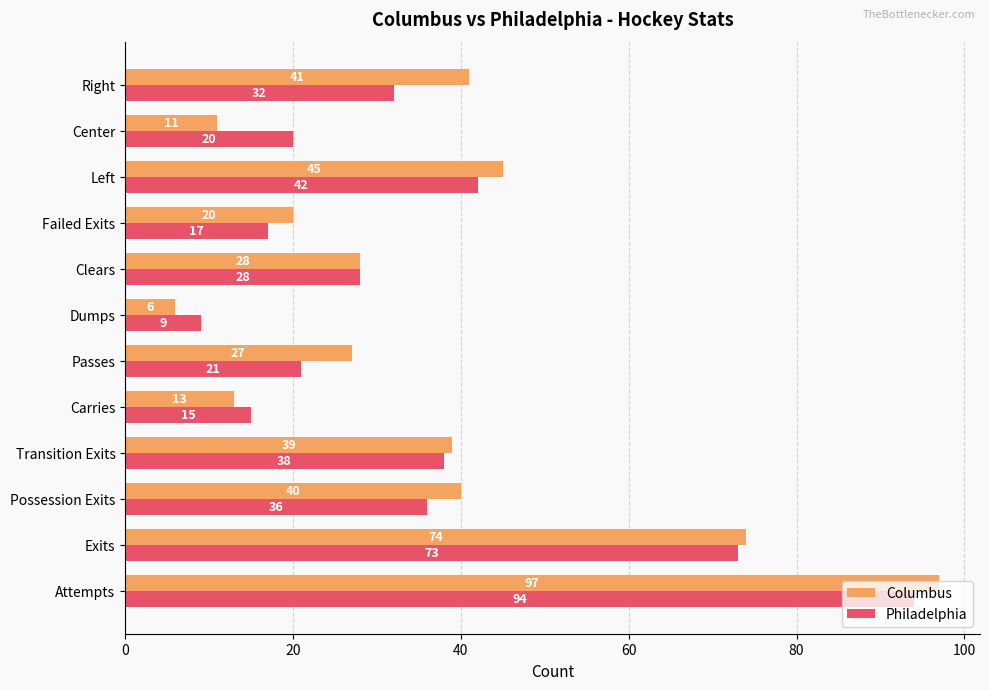

List the series in order of their overall mean, highest first.

Columbus, Philadelphia